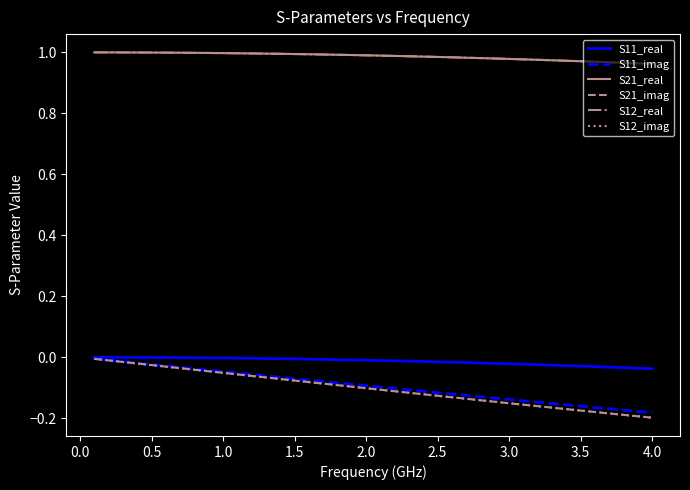

What is the difference between the maximum and second lowest values in the S12_imag series?

0.2